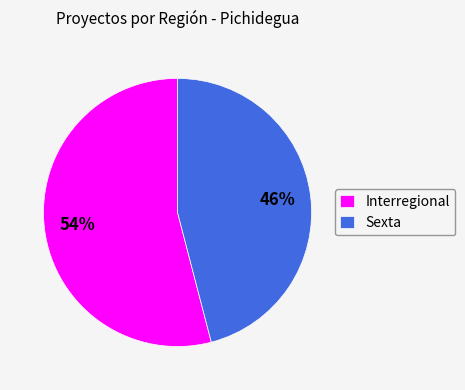

Count the number of slices in the pie.

2